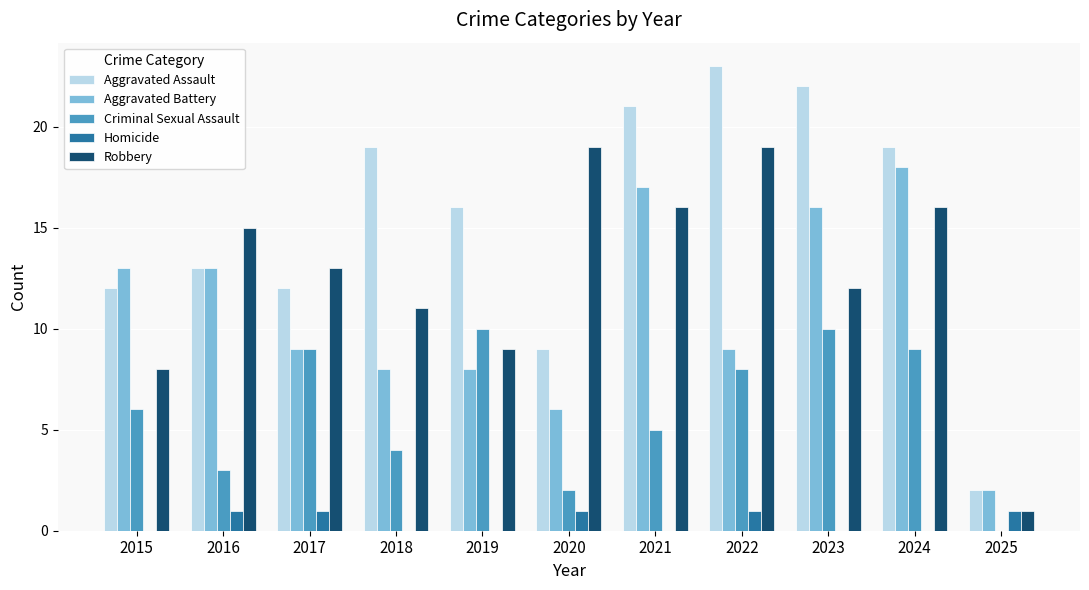

Which category has the highest value across all series?

2022